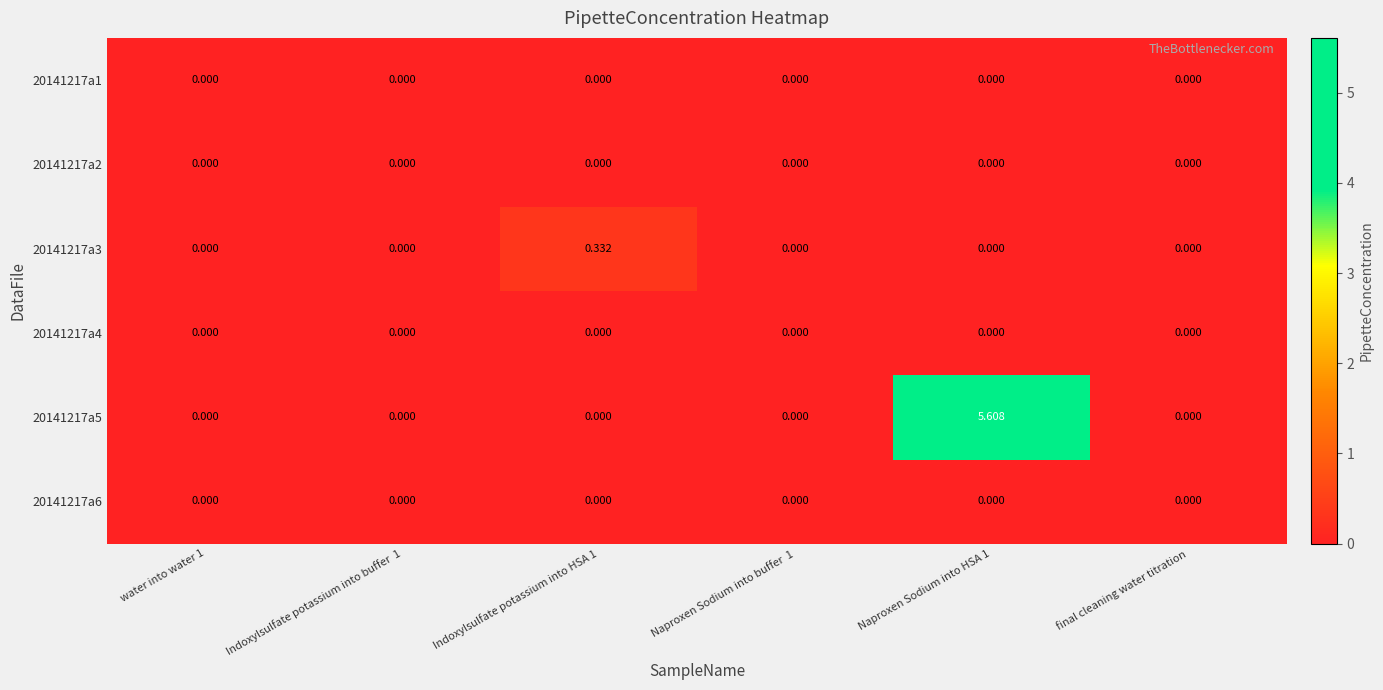

How many series are shown in this chart?

6